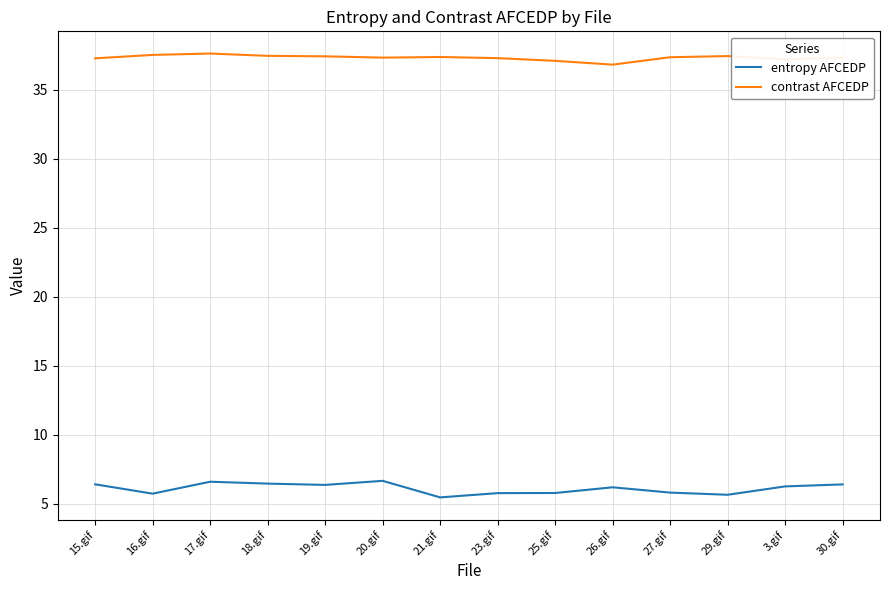

True or false: contrast AFCEDP and entropy AFCEDP cross at least once.

False